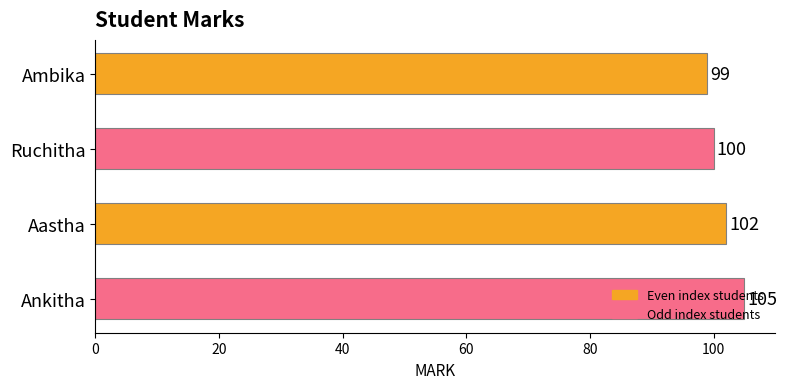

What is the maximum value shown in the chart?

105